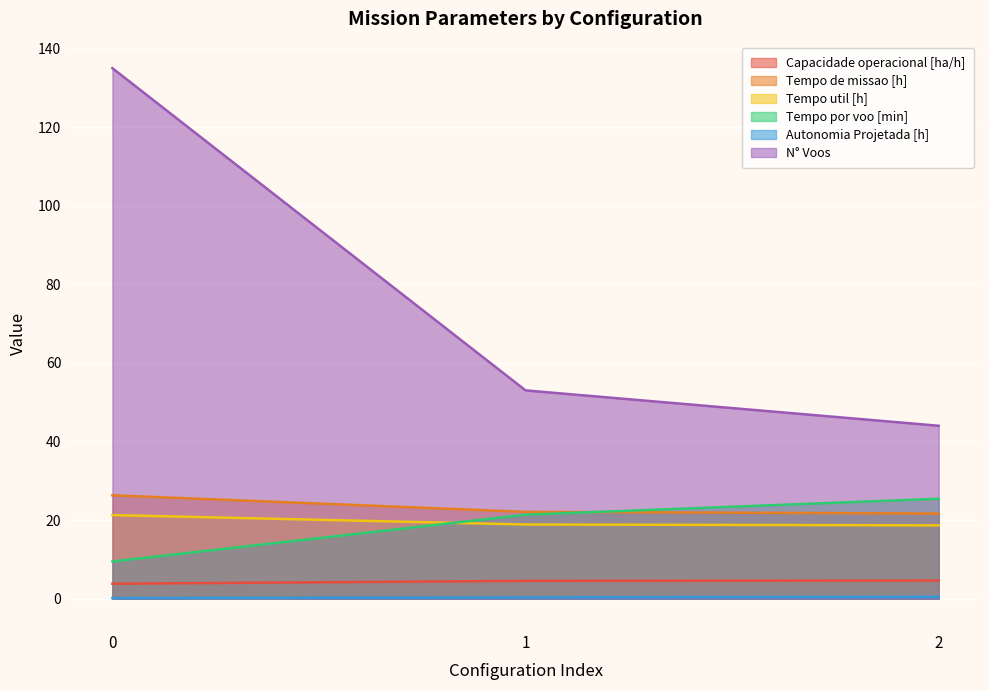

How many lines are shown in the chart?

6